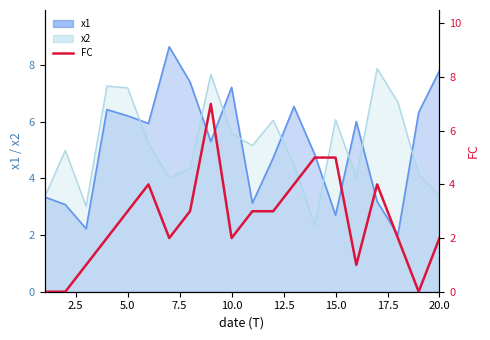

How many data points are less than 3?

10